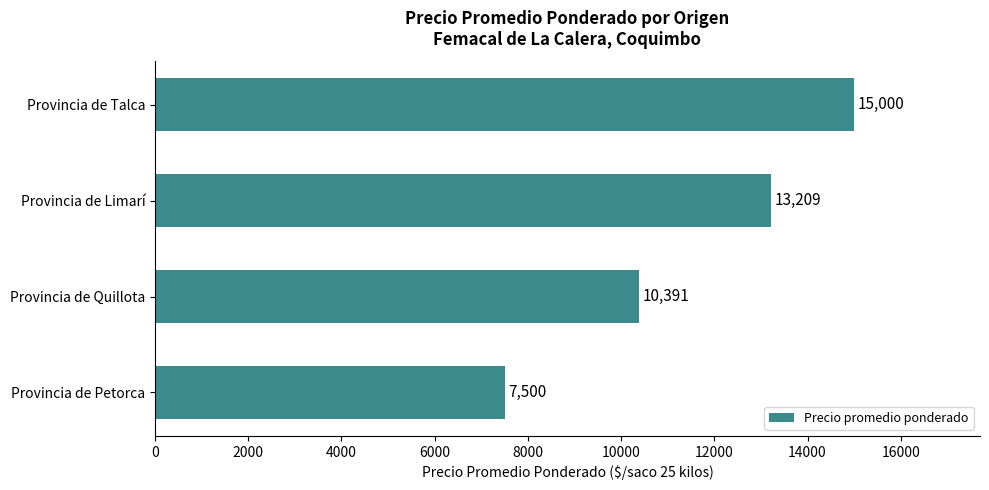

Reading bottom to top, transcribe all the data shown in this chart.

Provincia de Petorca=7500	Provincia de Quillota=10391	Provincia de Limarí=13209	Provincia de Talca=15000